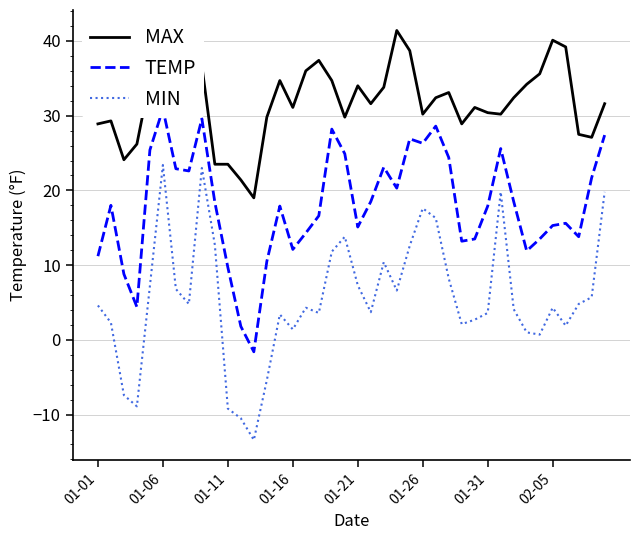

In TEMP, how many points are lower than both neighbors (excluding endpoints)?

10